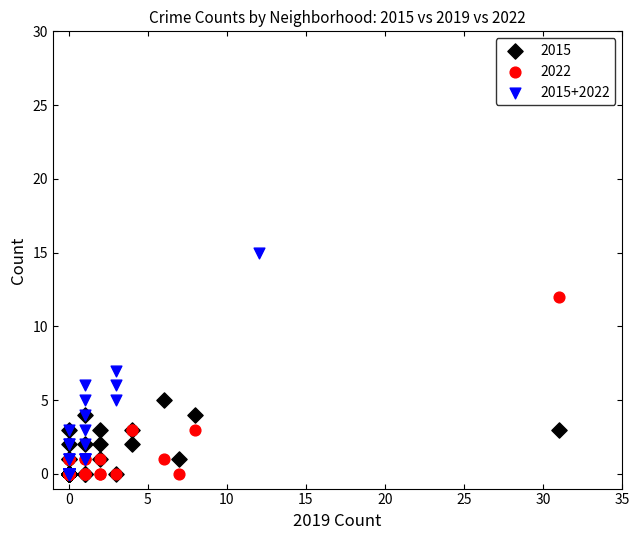

Which series has the largest Y range (max minus min)?

2015+2022